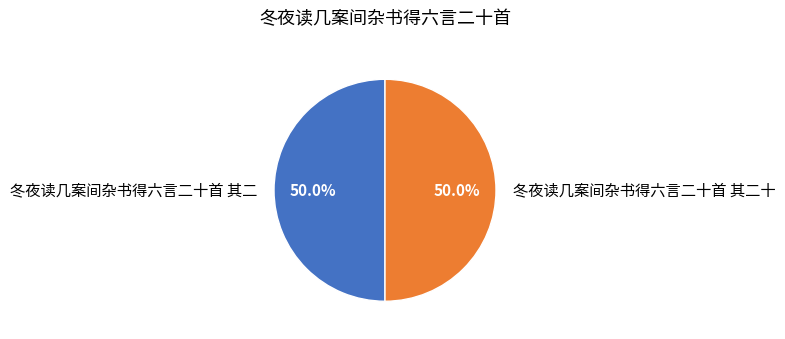

Combined, what portion of the pie is 冬夜读几案间杂书得六言二十首 其二十 and 冬夜读几案间杂书得六言二十首 其二?

100.0%